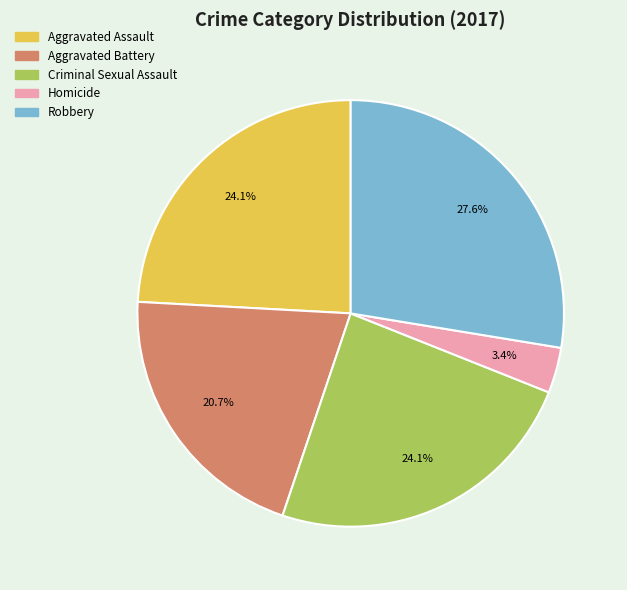

Which slice is the smallest?

Homicide